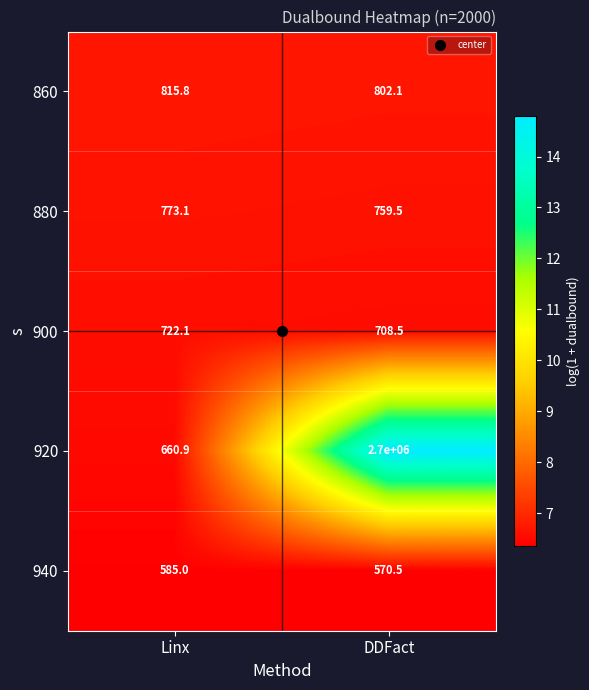

What is the average value of the 940 series?

577.8